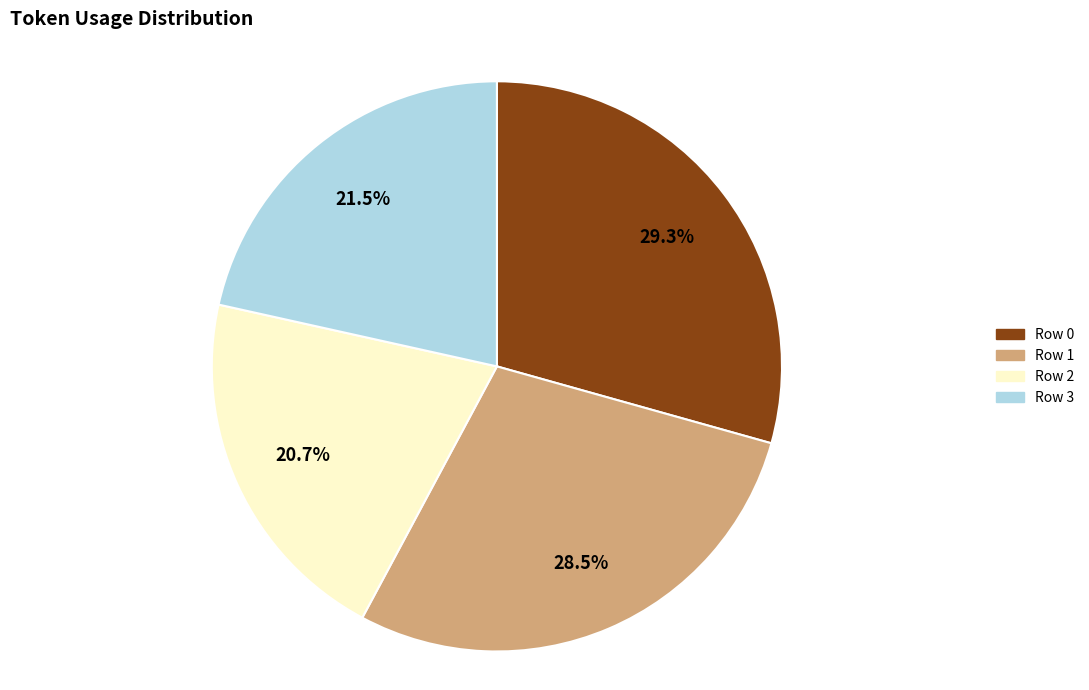

What percentage is NOT represented by Row 0?

70.7%